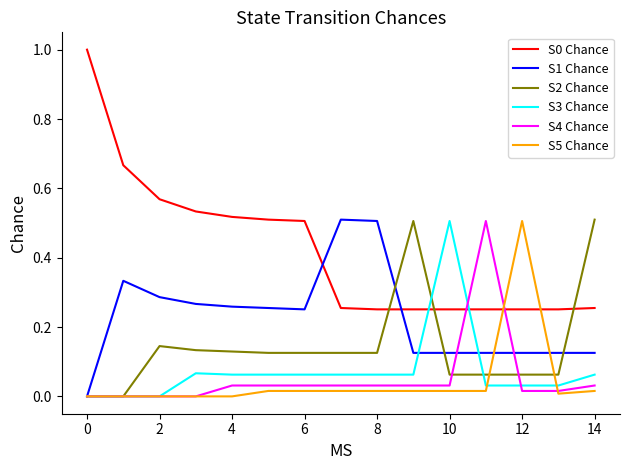

True or false: S0 Chance and S4 Chance cross at least once.

True